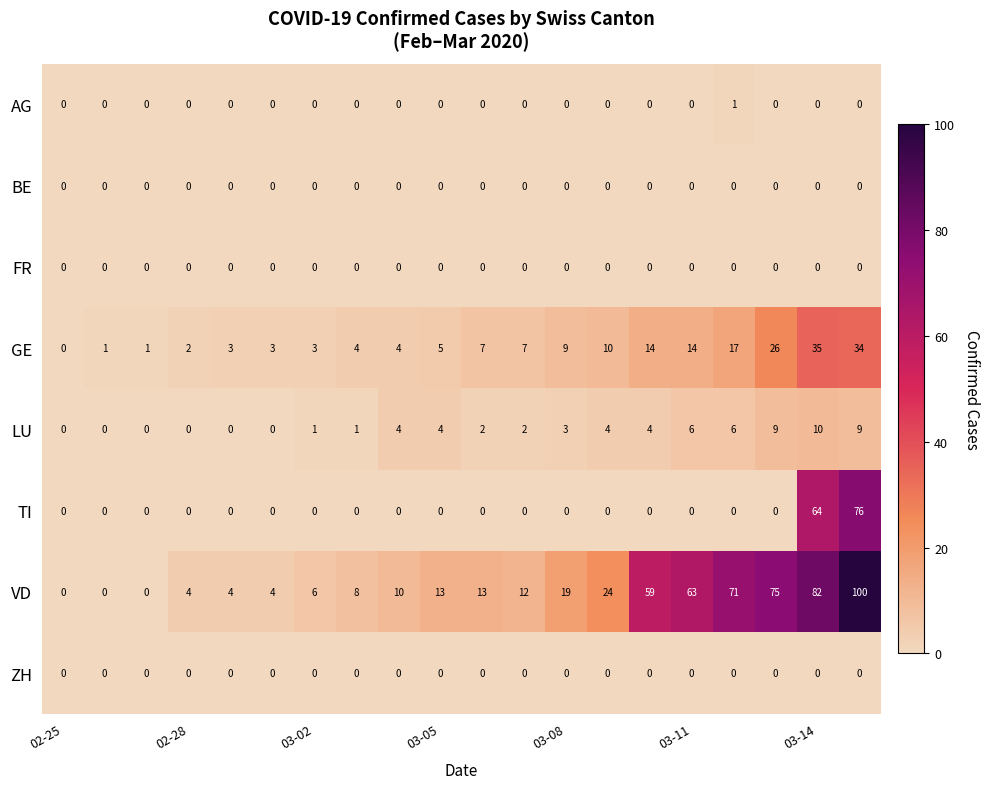

What is the maximum value shown in the chart?

100